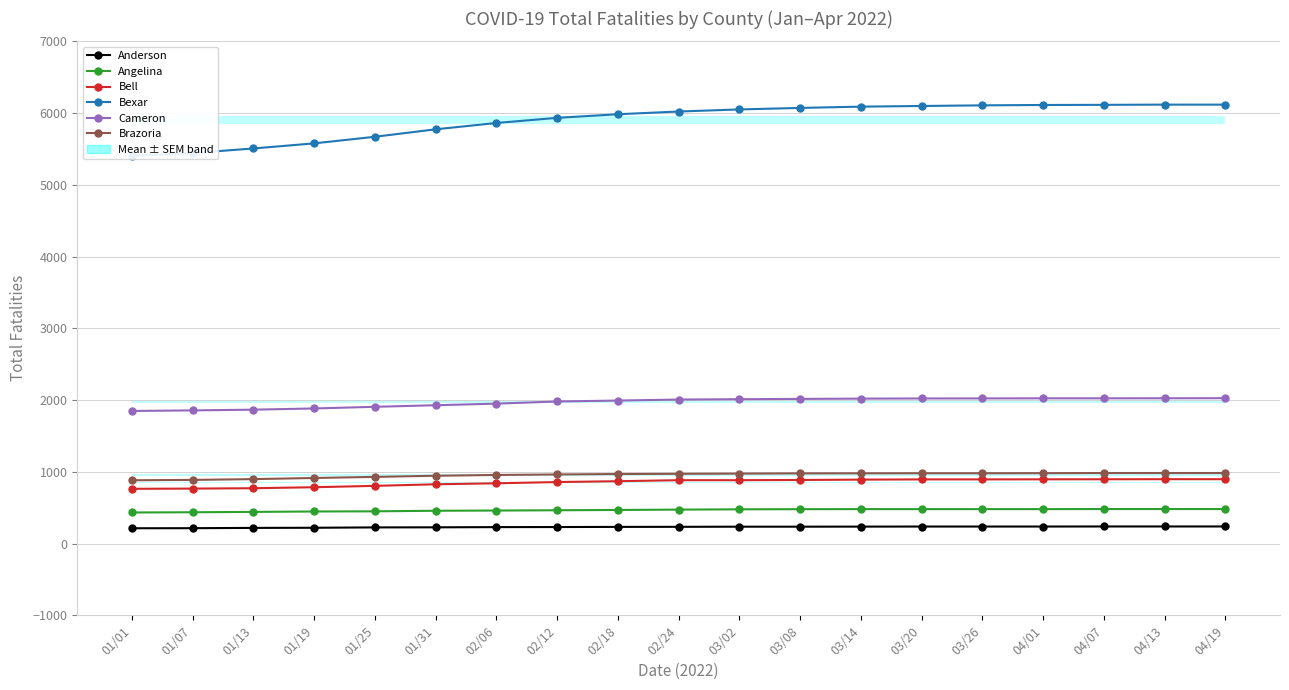

True or false: Cameron and Bexar cross at least once.

False